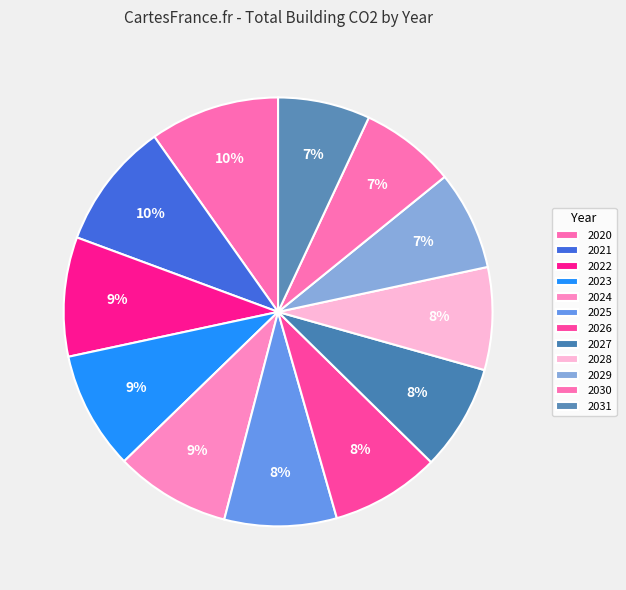

Which has a higher value, 2030 or 2022?

2022